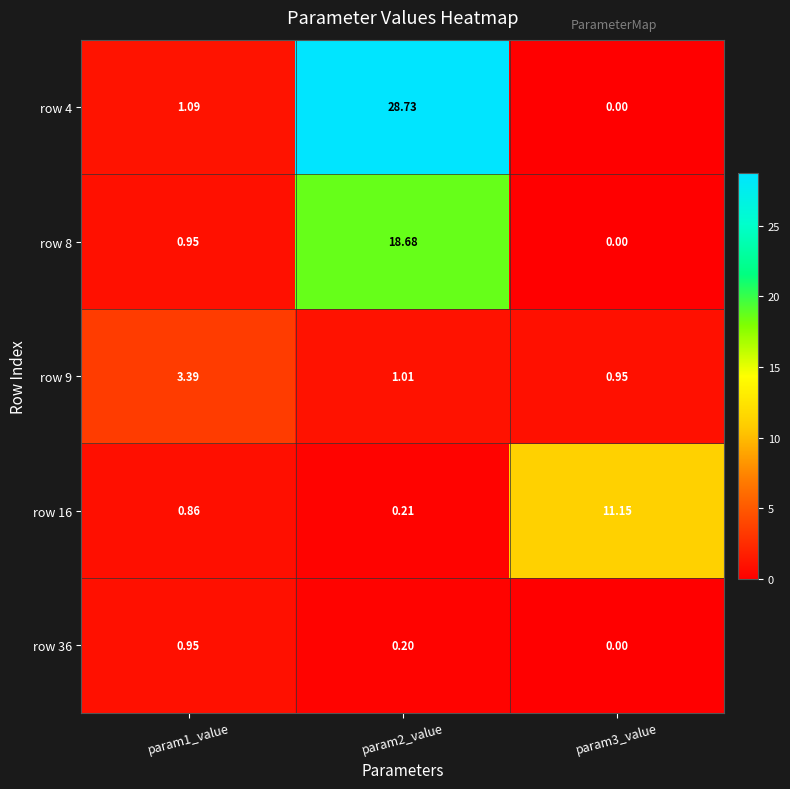

Count the number of categories in the chart.

3